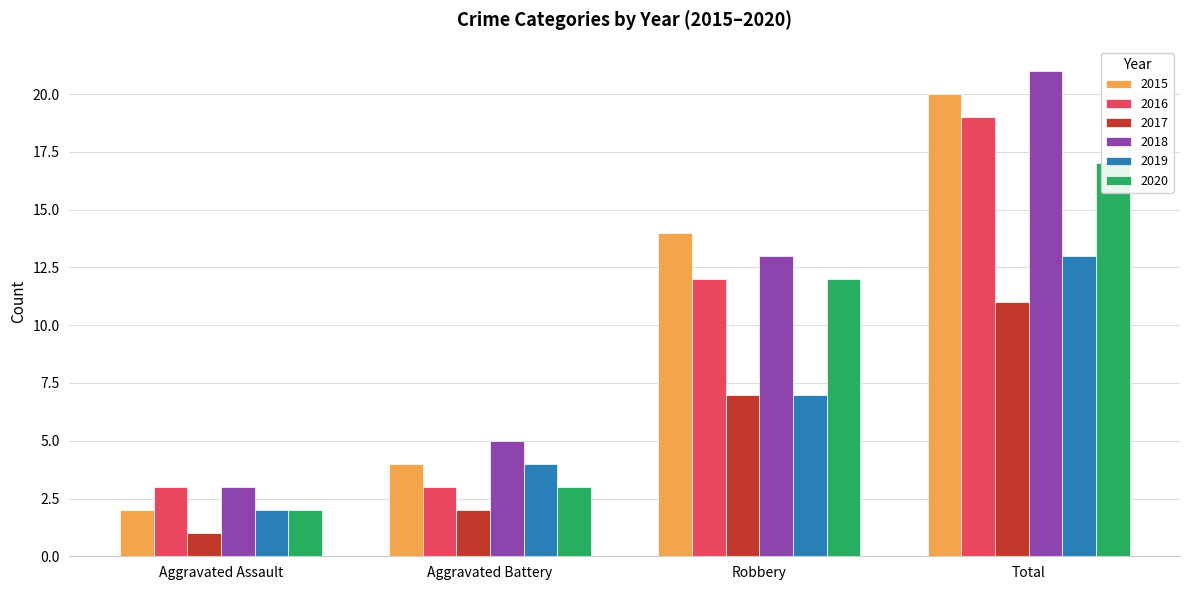

How many 2018 values are between 5 and 21?

3